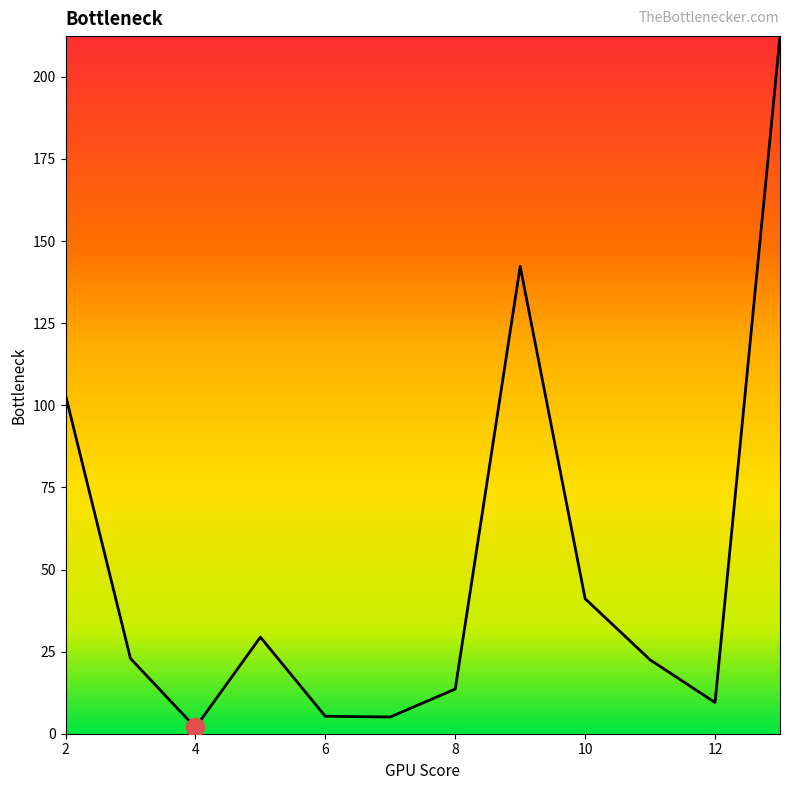

What is the greatest value displayed?

212.4